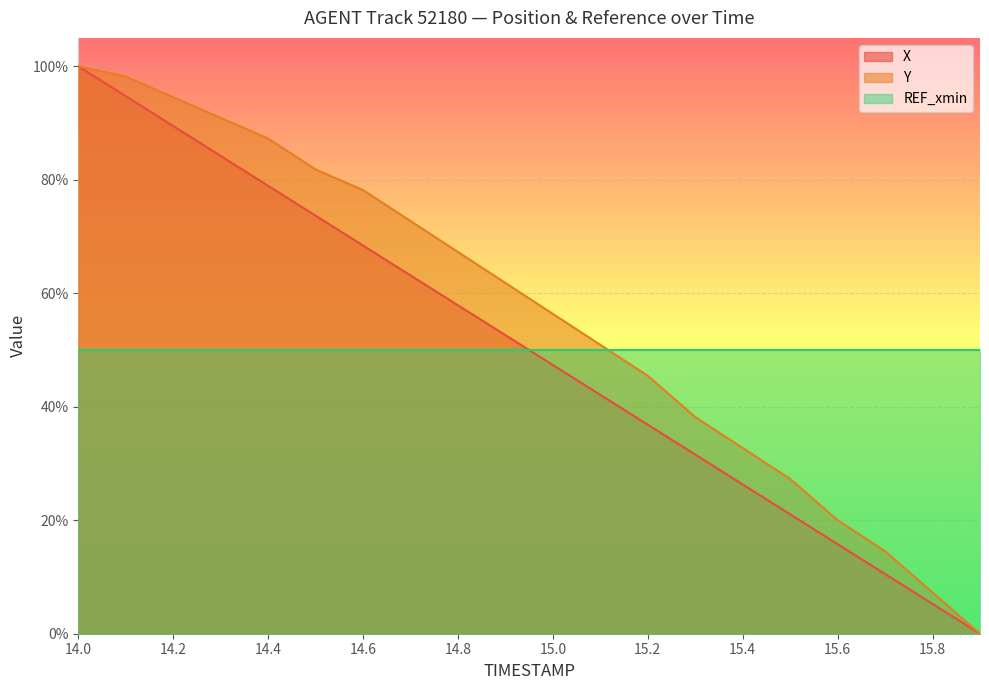

Which series changed the most between 15.3 and 15.8?

Y